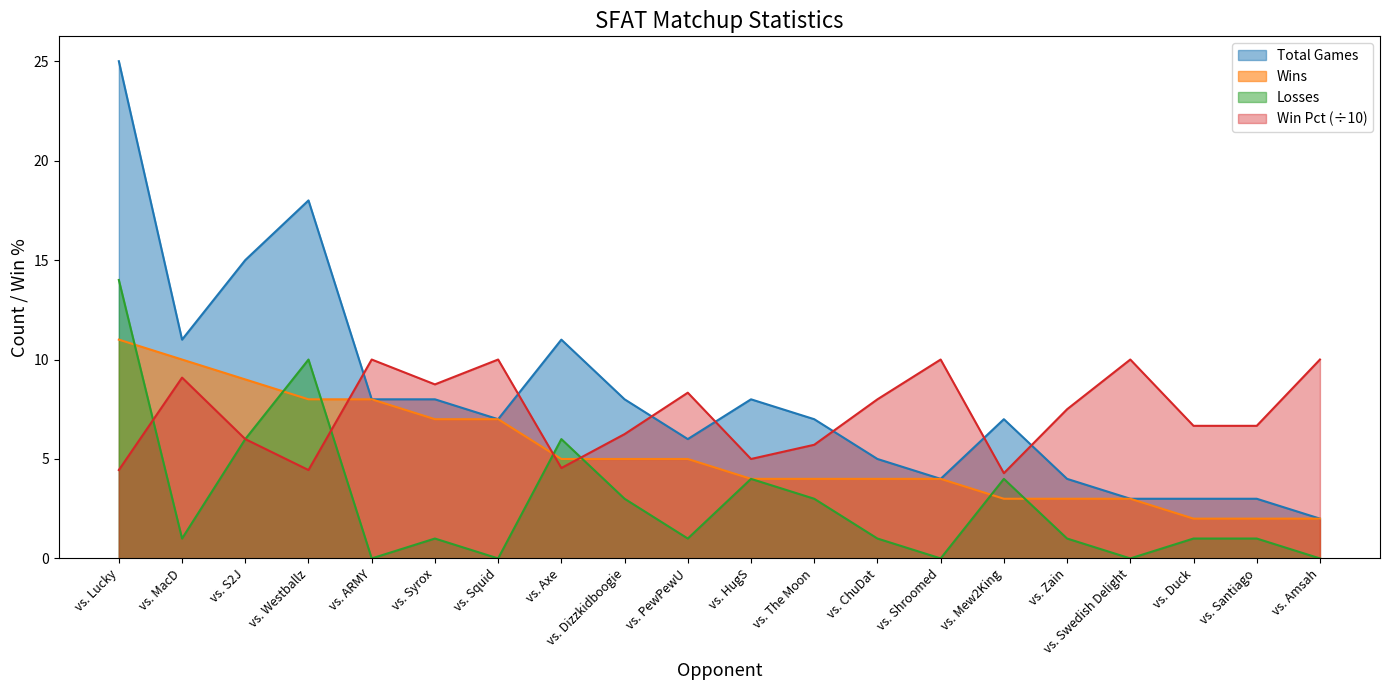

What is the label of the 13th point from the right?

vs. Axe